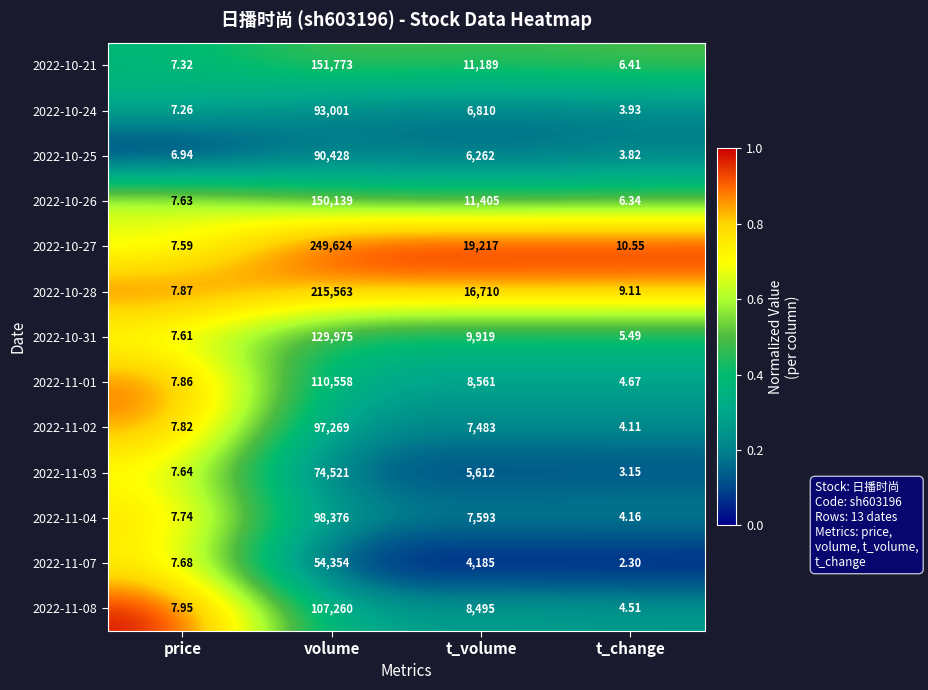

At which category does the chart reach its minimum across all series?

t_change